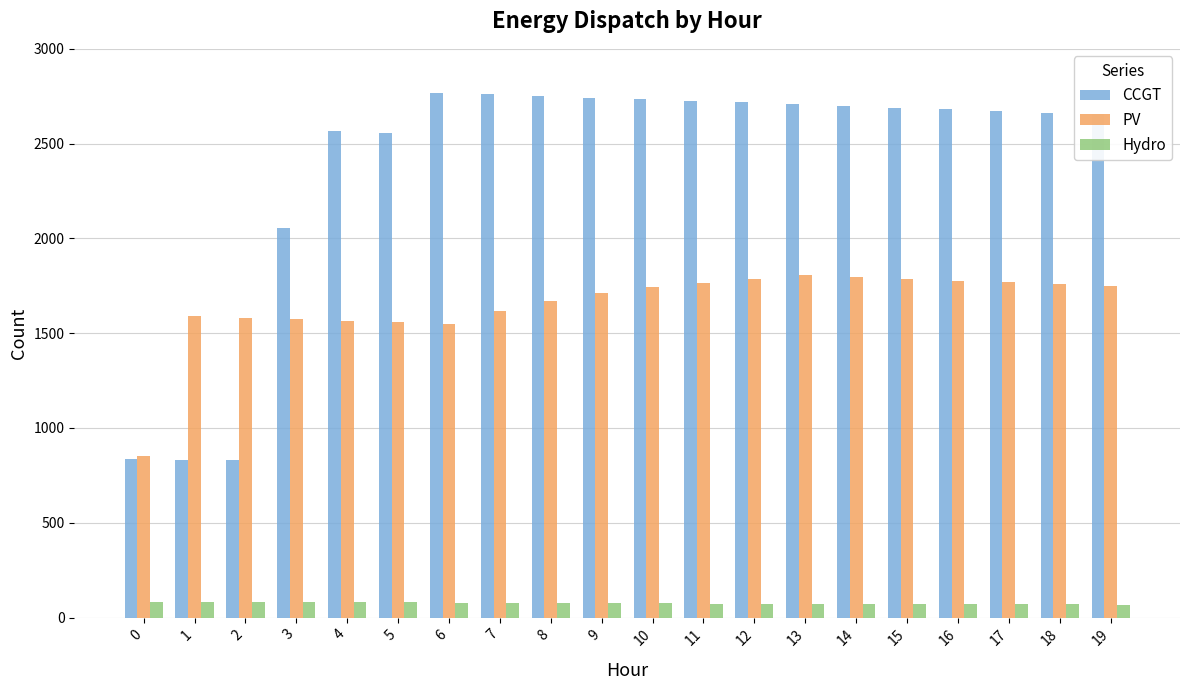

Are the bars grouped side by side (vs. stacked)?

Yes